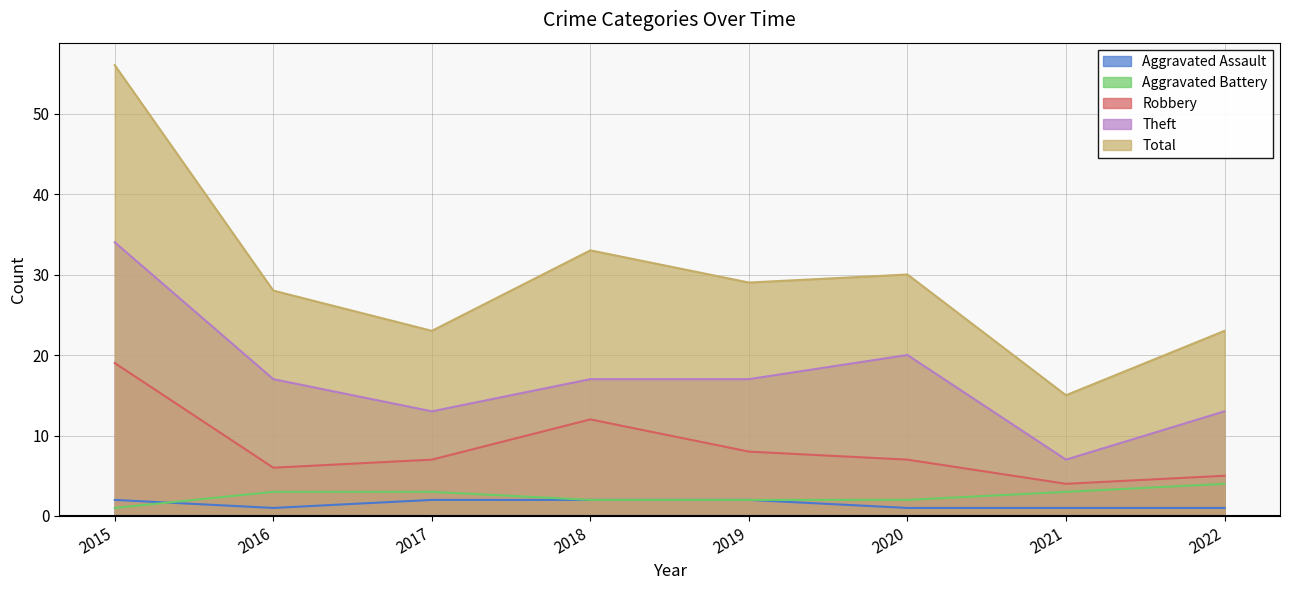

Which series has the largest total across all categories?

Total